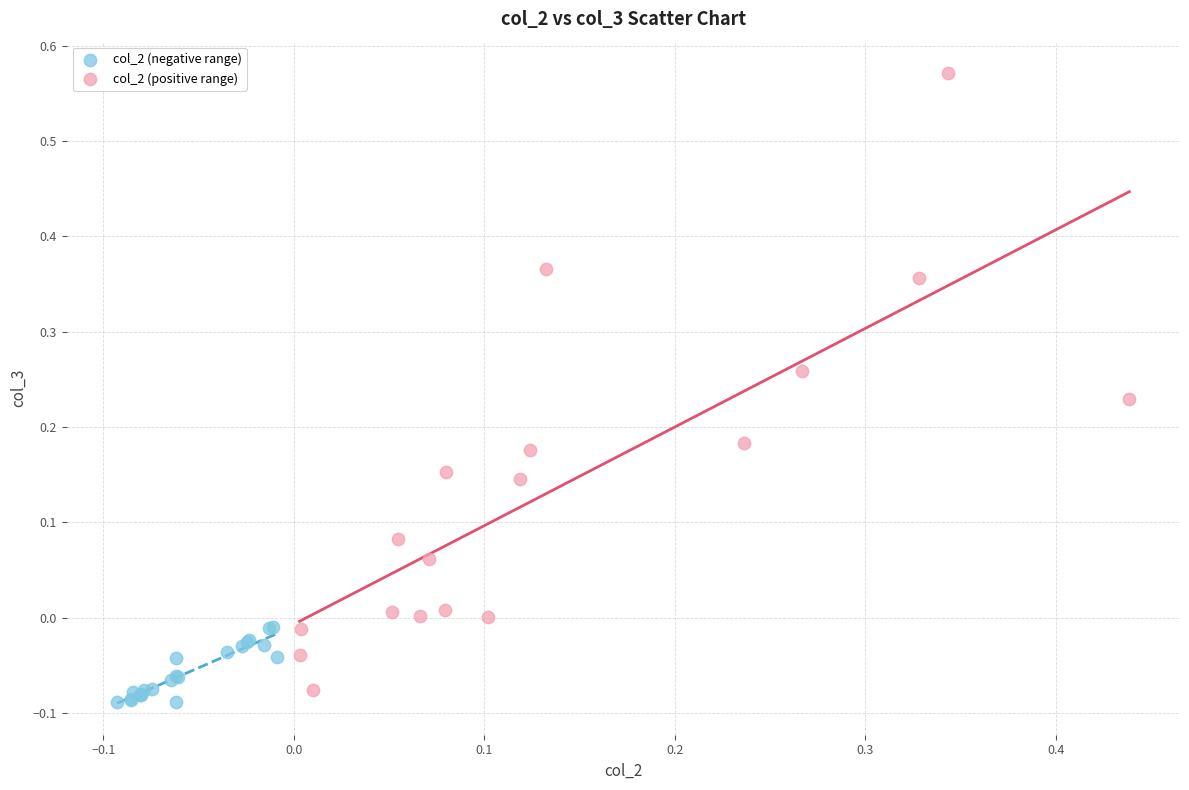

Which series reaches the maximum Y coordinate?

col_2 (positive range)